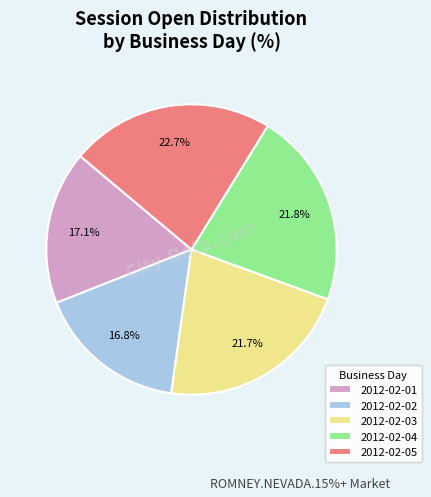

How many slices are in this pie chart?

5